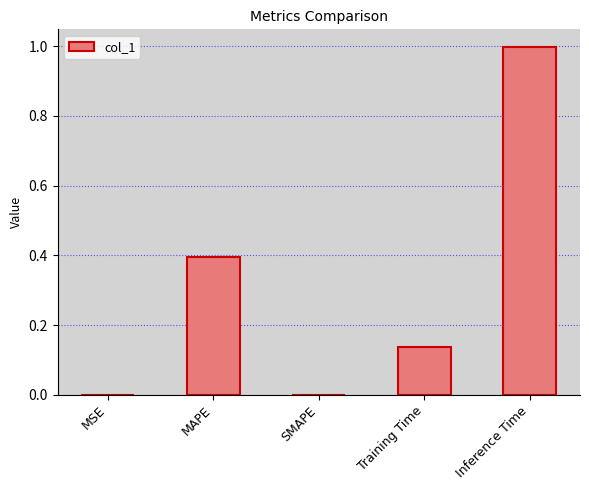

What is the sum of all values?

1.5